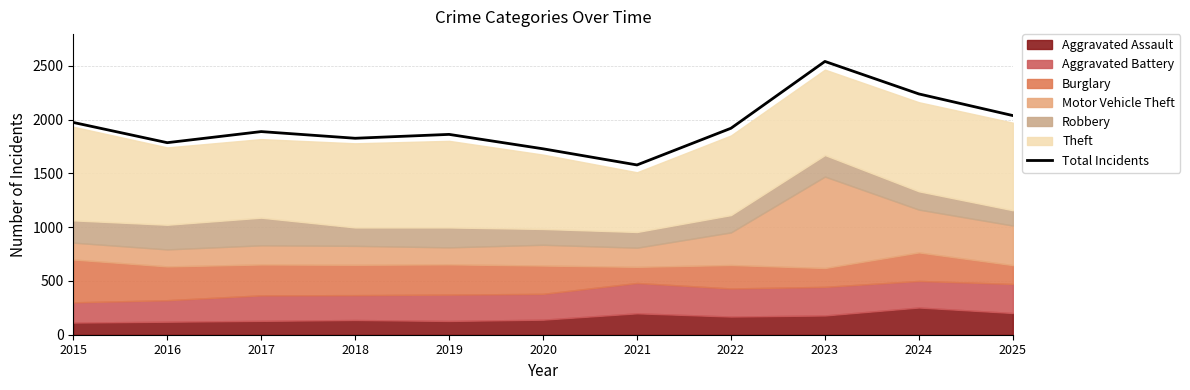

How many lines are shown in the chart?

1